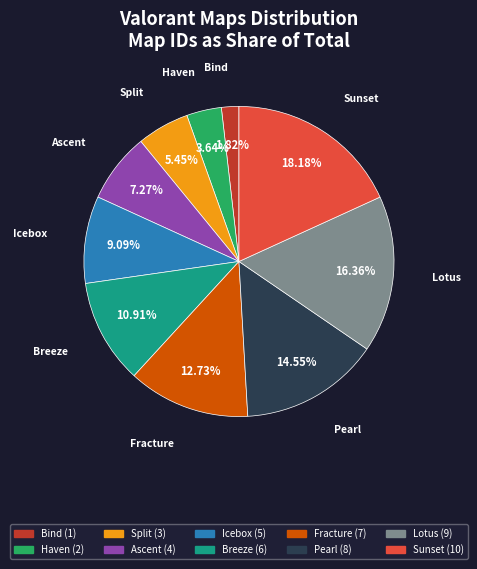

Count the number of slices in the pie.

10